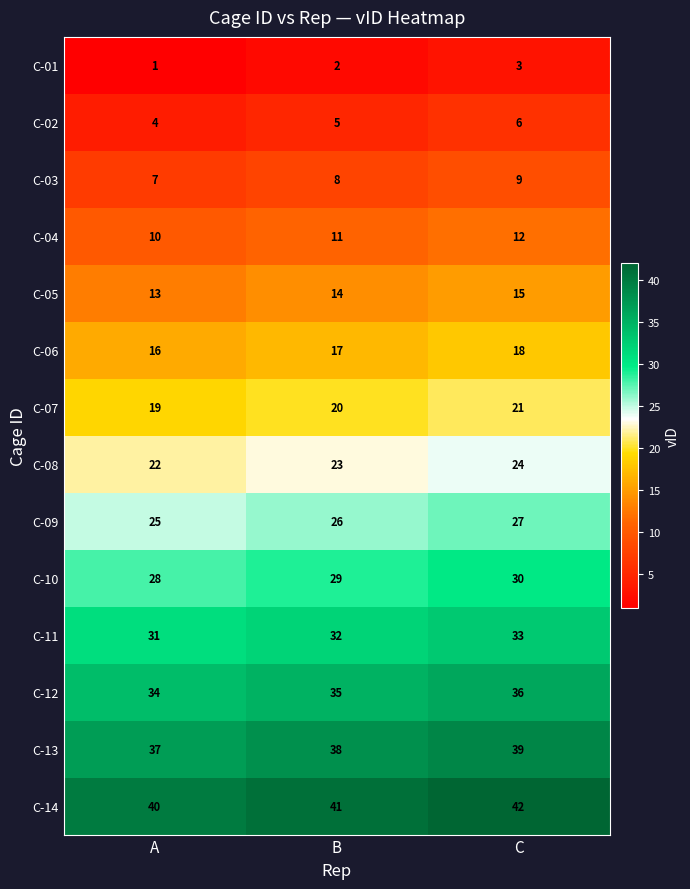

What is the difference between the highest and lowest values at B?

39